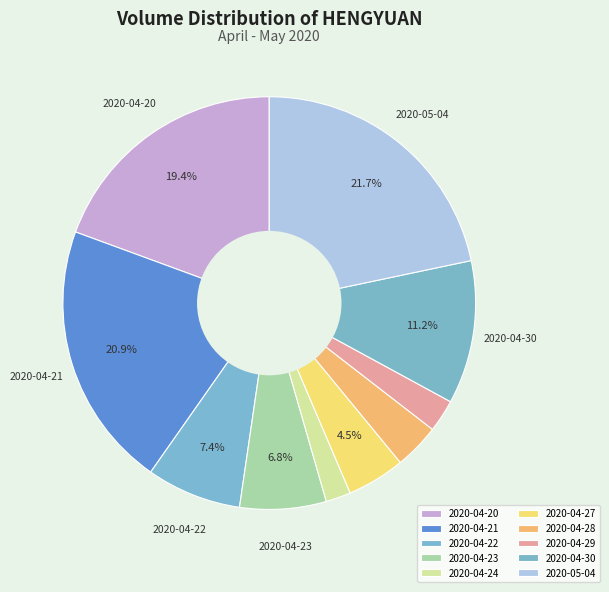

Is the sum of 2020-05-04 and 2020-04-21 greater than half?

No